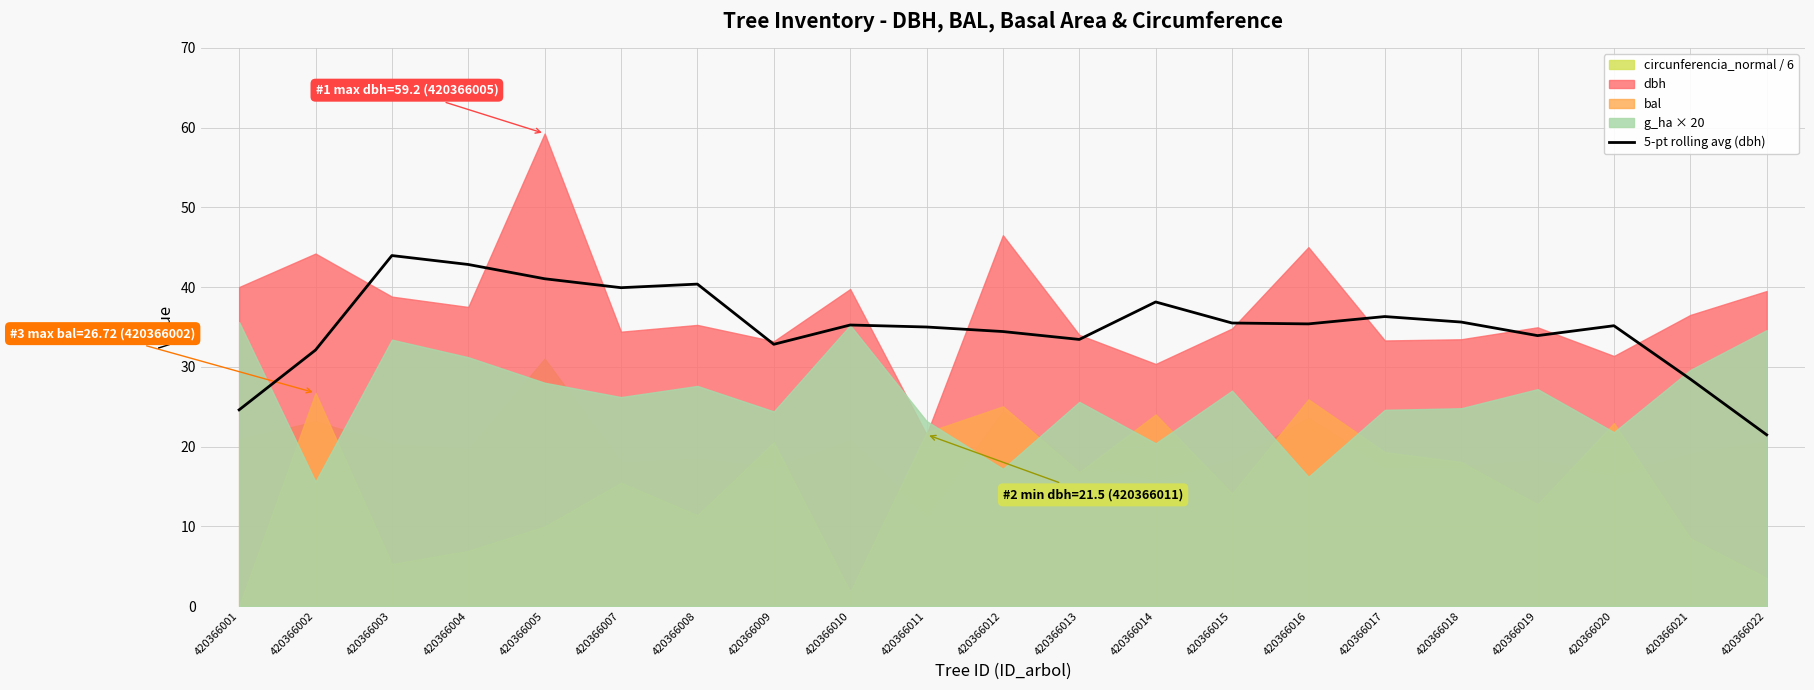

True or false: the data has more than 2 interior local peaks.

True